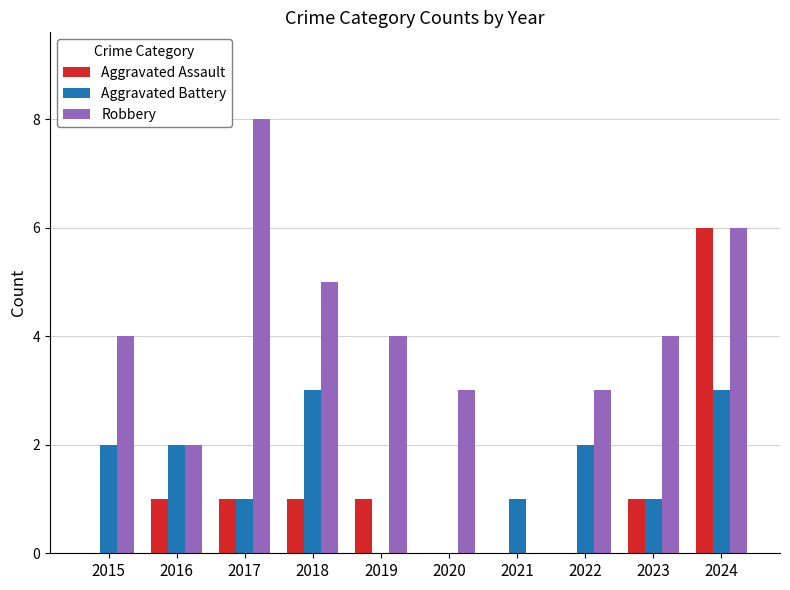

What is the sum of all Robbery values?

39